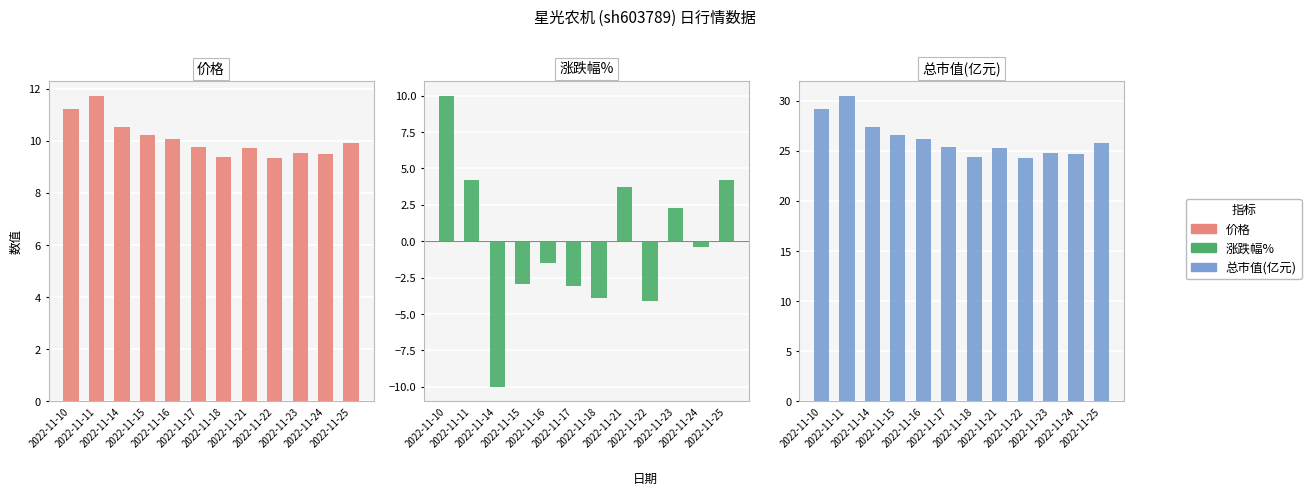

What is the difference between the second highest and second lowest values in the 总市值(亿元) series?

4.8